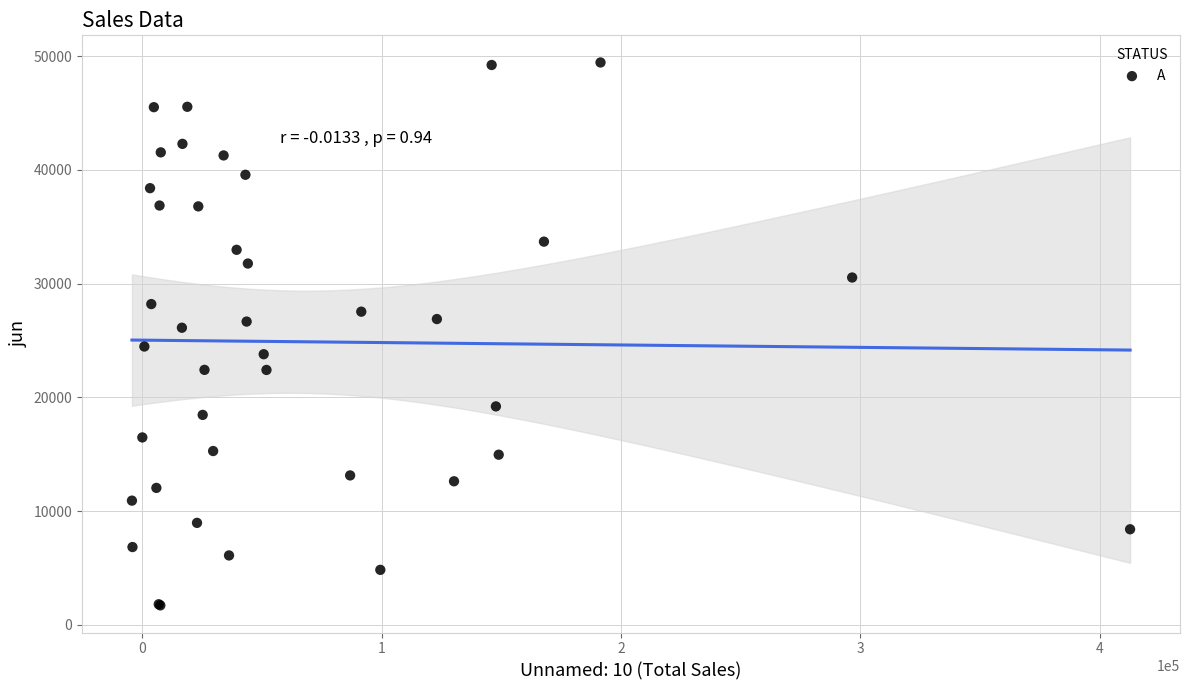

What Y value in the scatter plot is closest to 25574?

26119.8